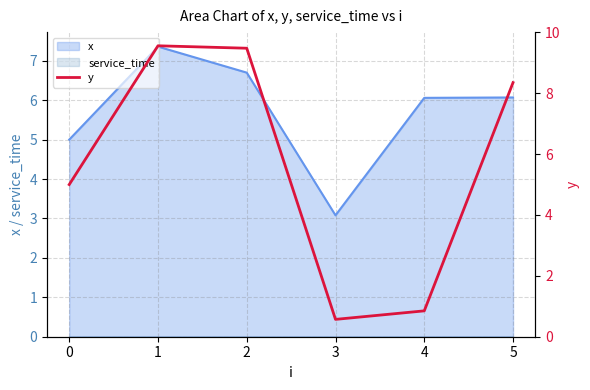

True or false: x has a value of 11.6 at 1.

False